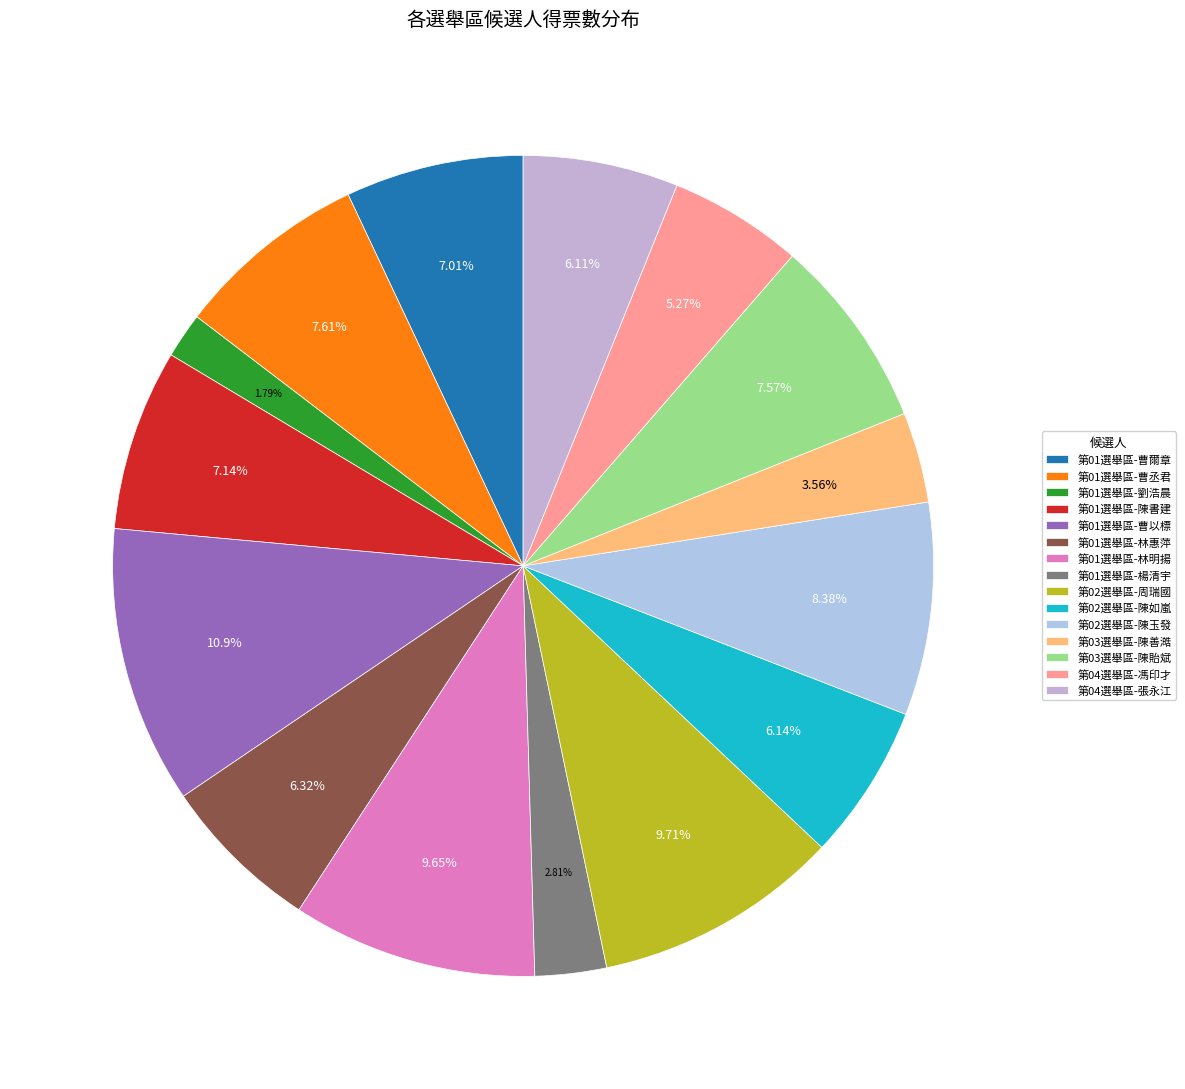

What percentage is the 第01選舉區-楊清宇 slice, to the nearest percent?

3%